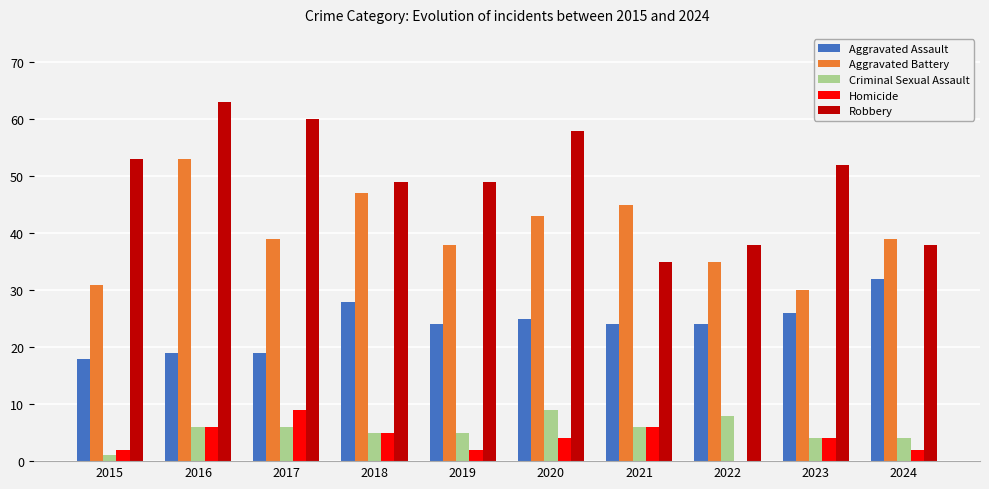

Is the value of Aggravated Assault at 2018 greater than the value of Aggravated Battery at 2019?

No